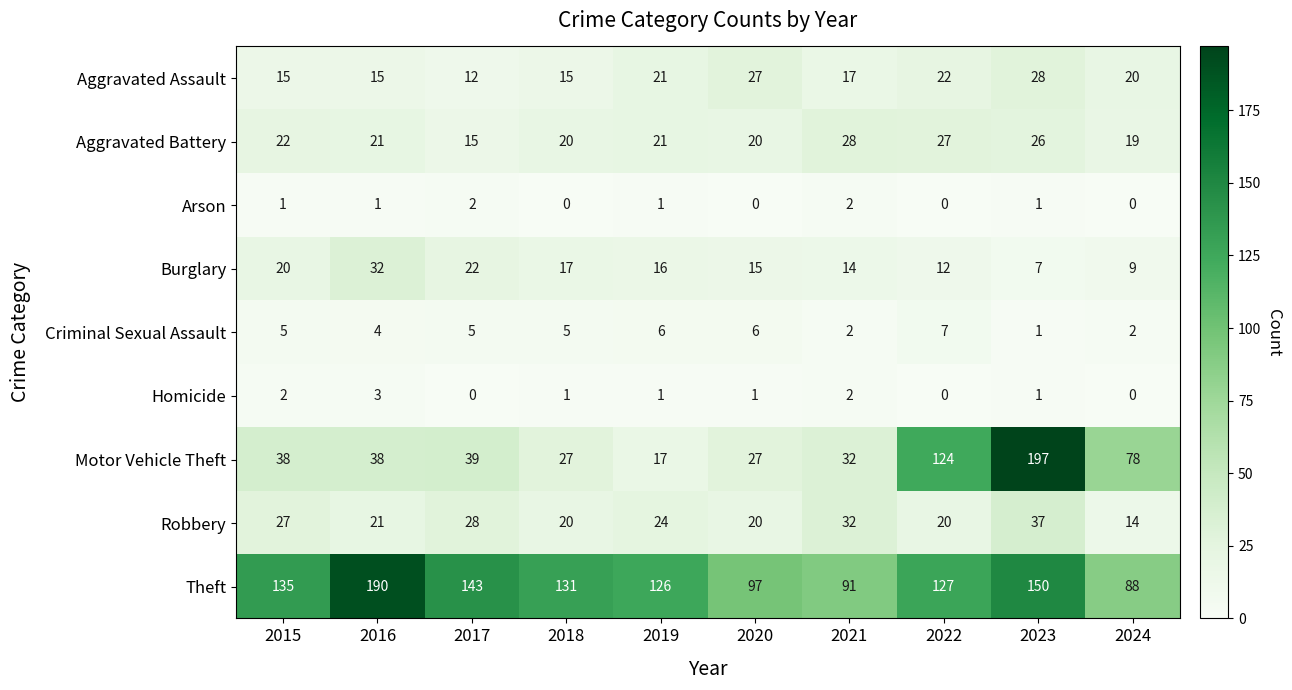

What is the difference between the highest and lowest values at 2024?

88